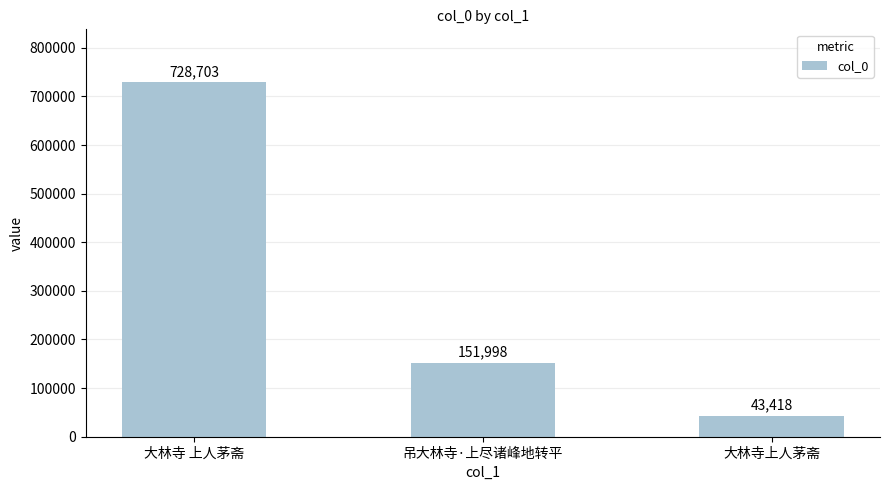

What is the difference between the maximum and minimum values?

685285